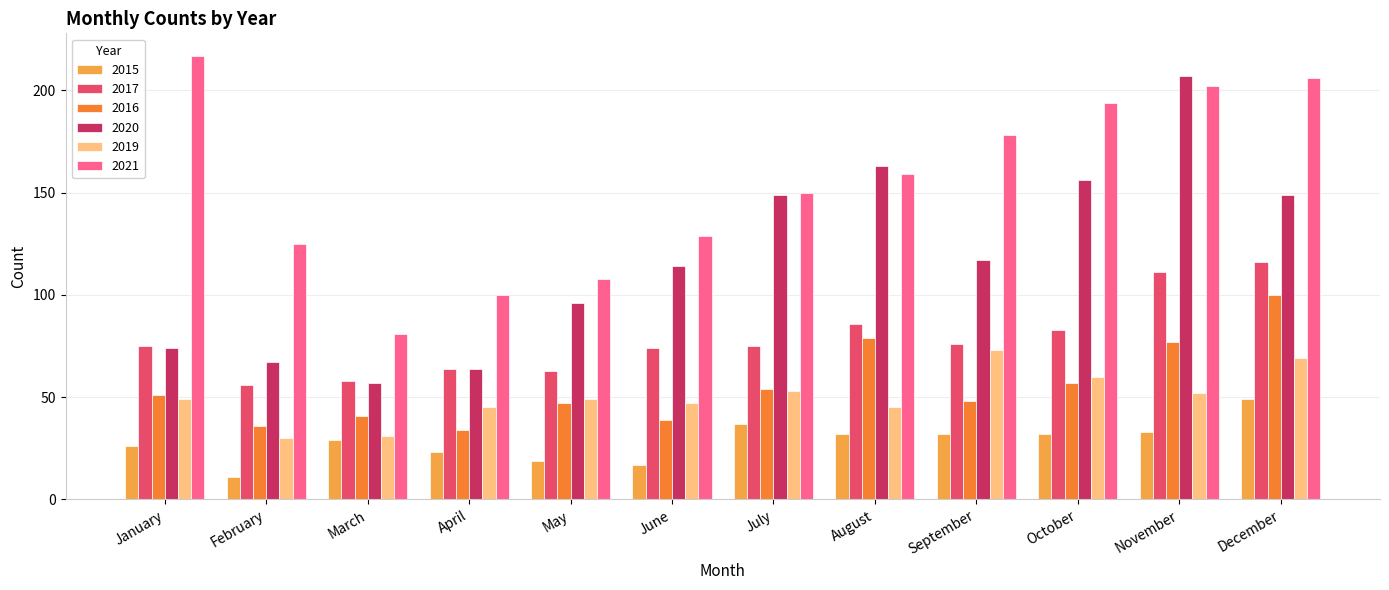

At which label does 2021 first exceed 159?

January